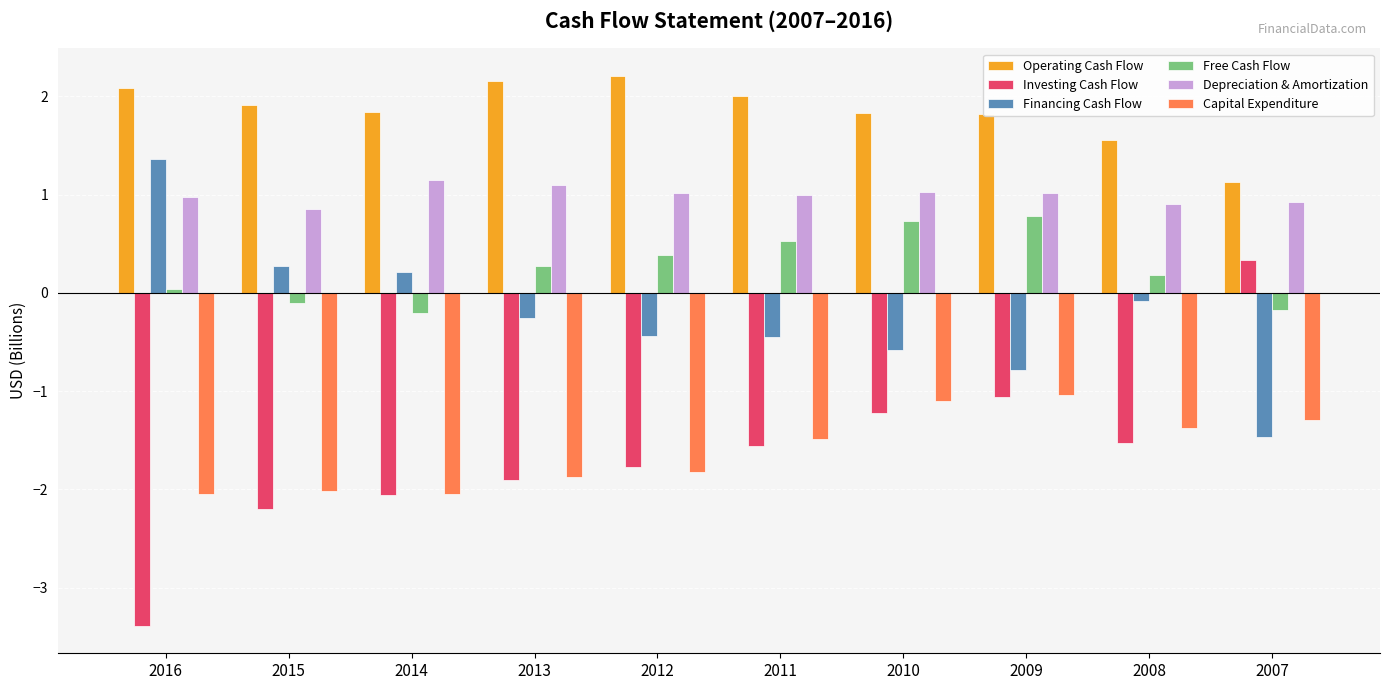

Does the chart contain stacked bars?

No